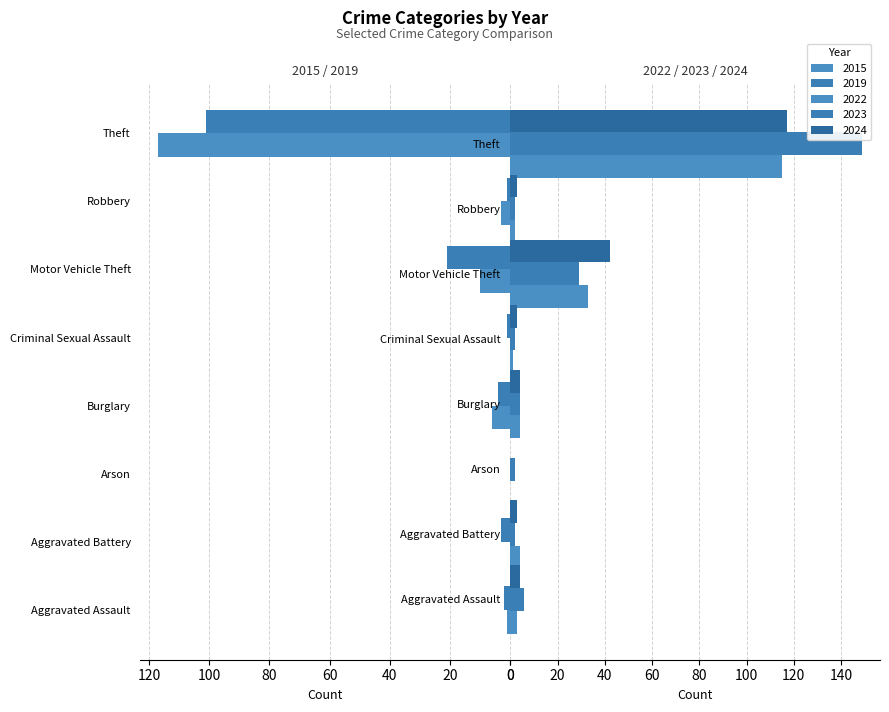

Rank the categories by 2015 value from highest to lowest.

Theft, Motor Vehicle Theft, Burglary, Robbery, Aggravated Assault, Aggravated Battery, Arson, Criminal Sexual Assault